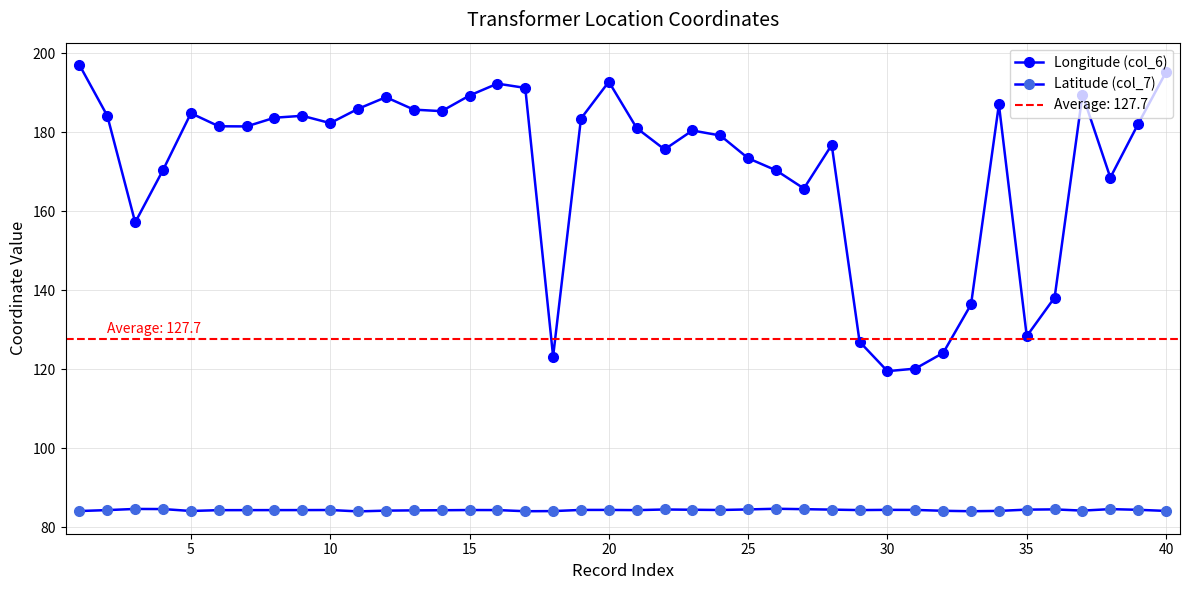

True or false: Latitude (col_7) and Longitude (col_6) intersect in this chart.

False